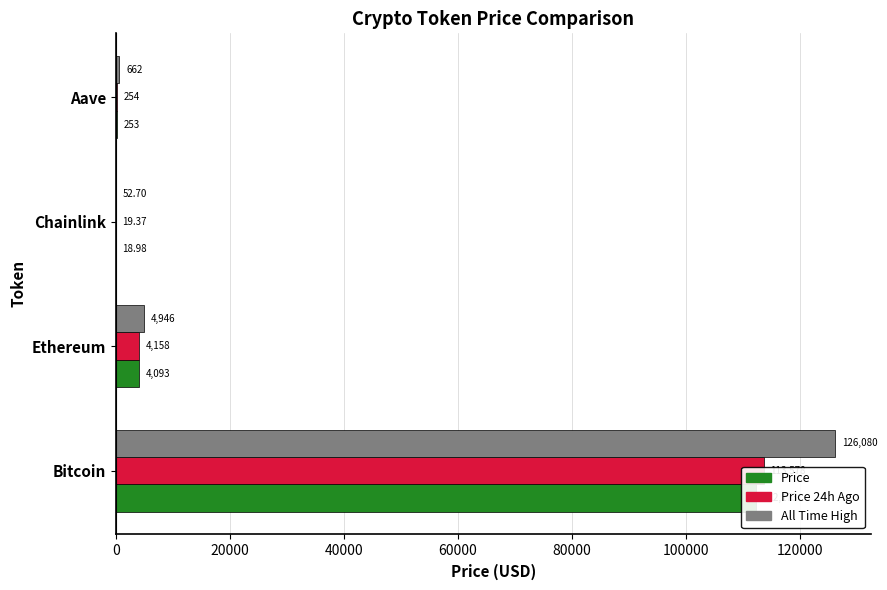

What is the value of the allTimeHigh bar at the 2nd from the left?

4946.1